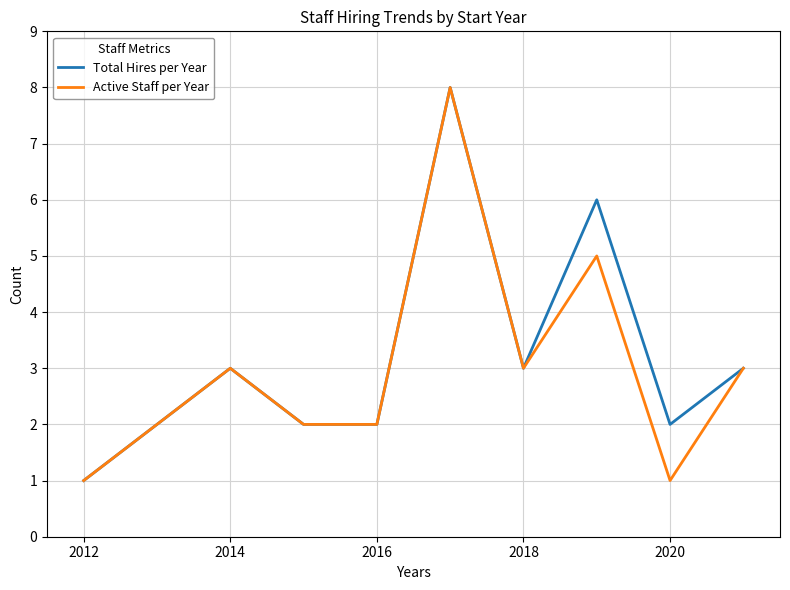

What is the greatest value displayed?

8